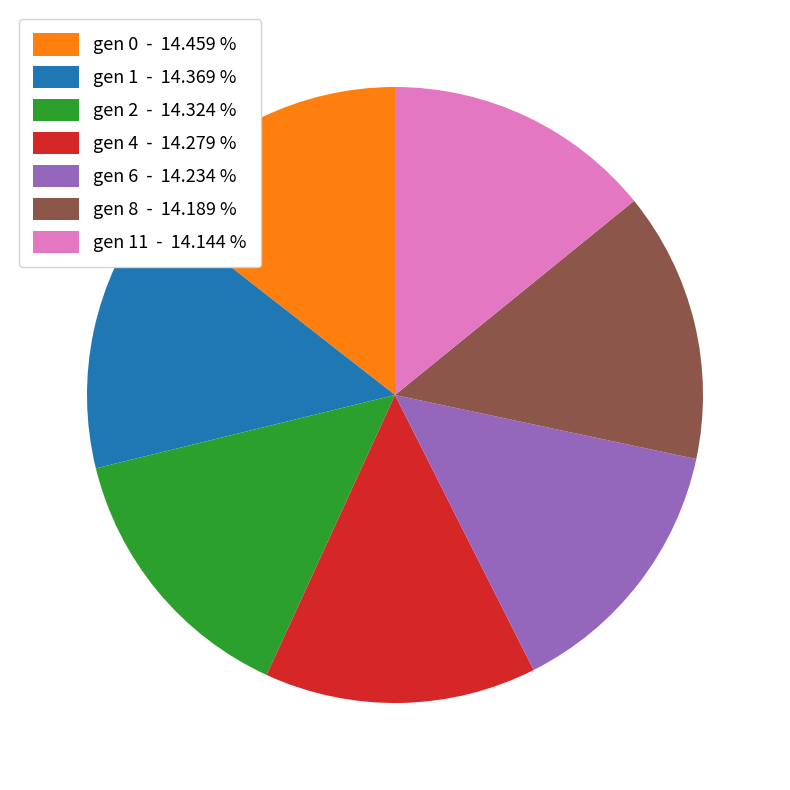

Does gen 1 - 14.369 % represent more than half of the total?

No